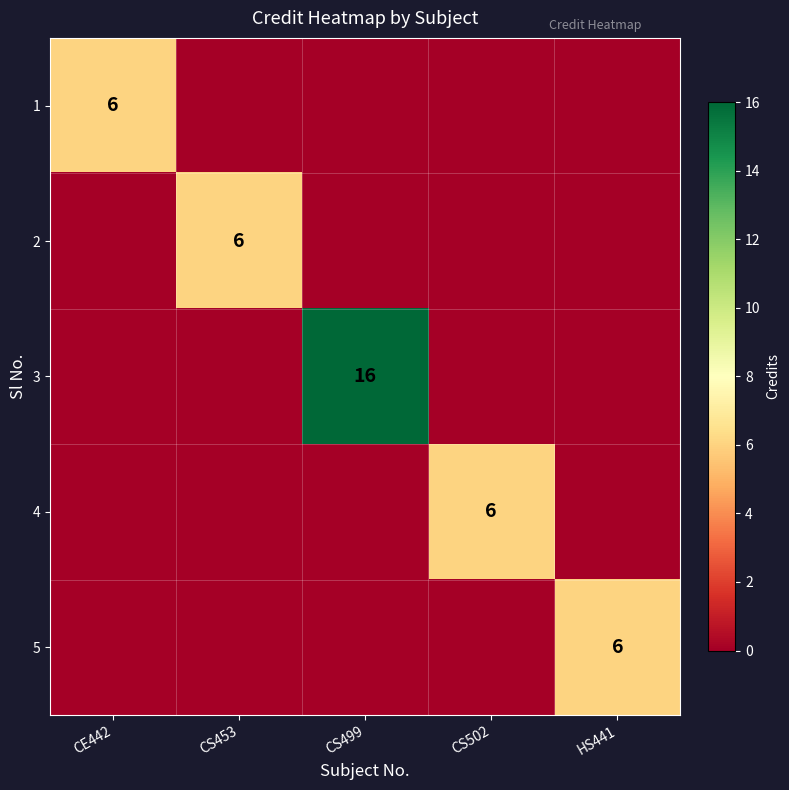

What is the average value of the 4 series?

1